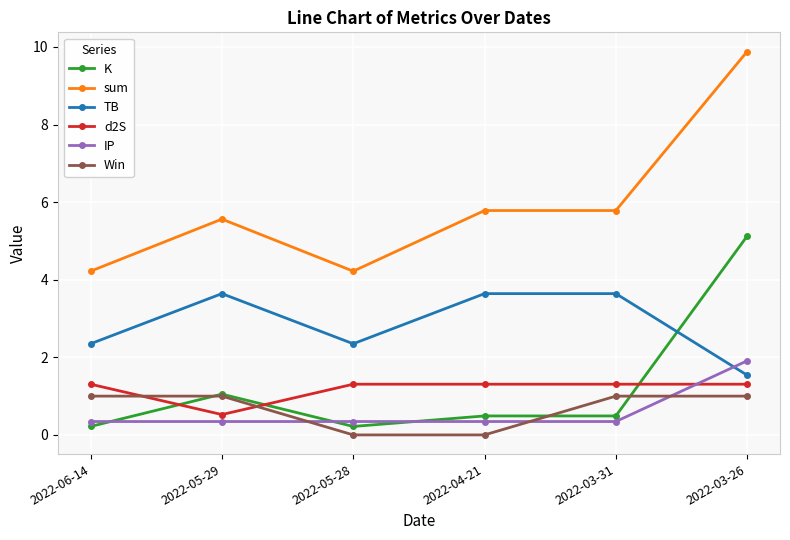

What is the total value across all series at 2022-06-14?

9.4